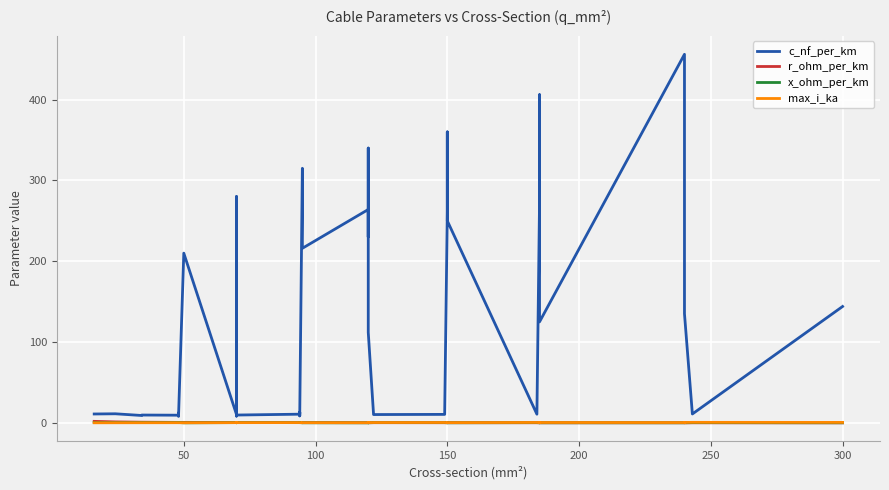

At which category does x_ohm_per_km reach its first local valley?

50